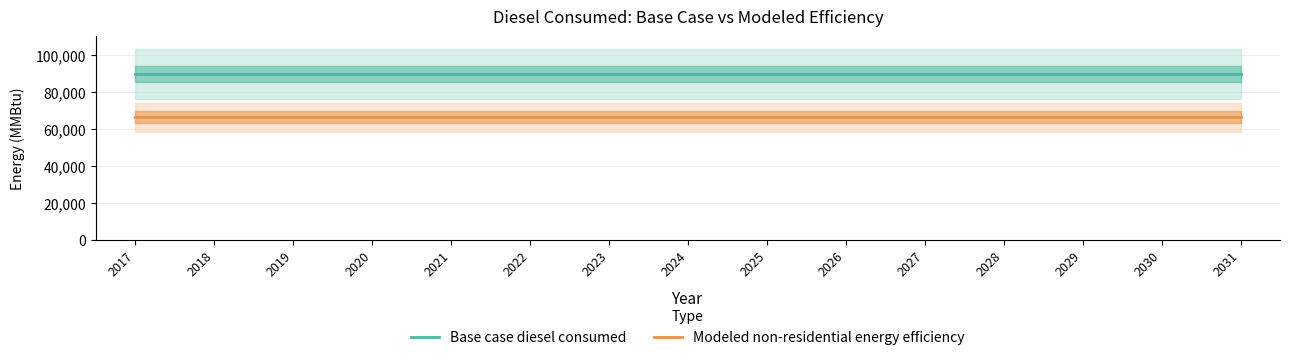

What is the minimum value shown in the chart?

66188.1